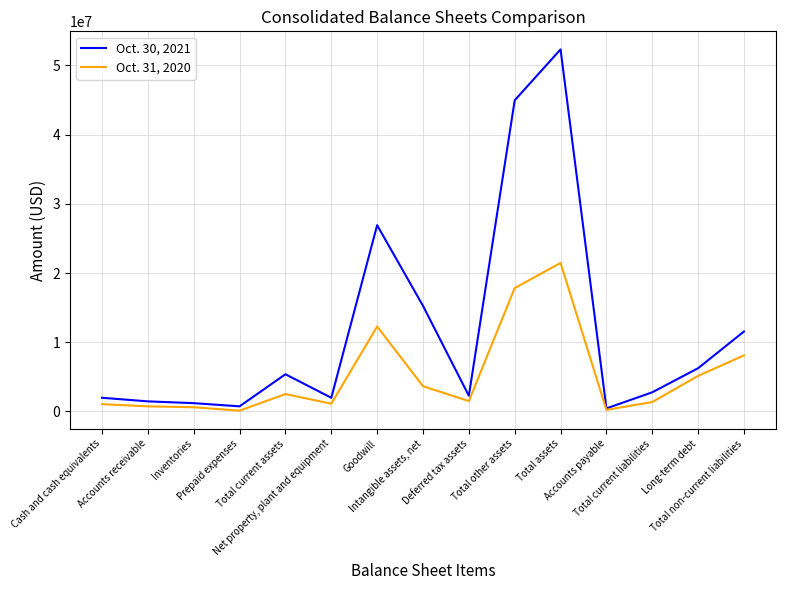

Which series has the largest total across all categories?

Oct. 30, 2021